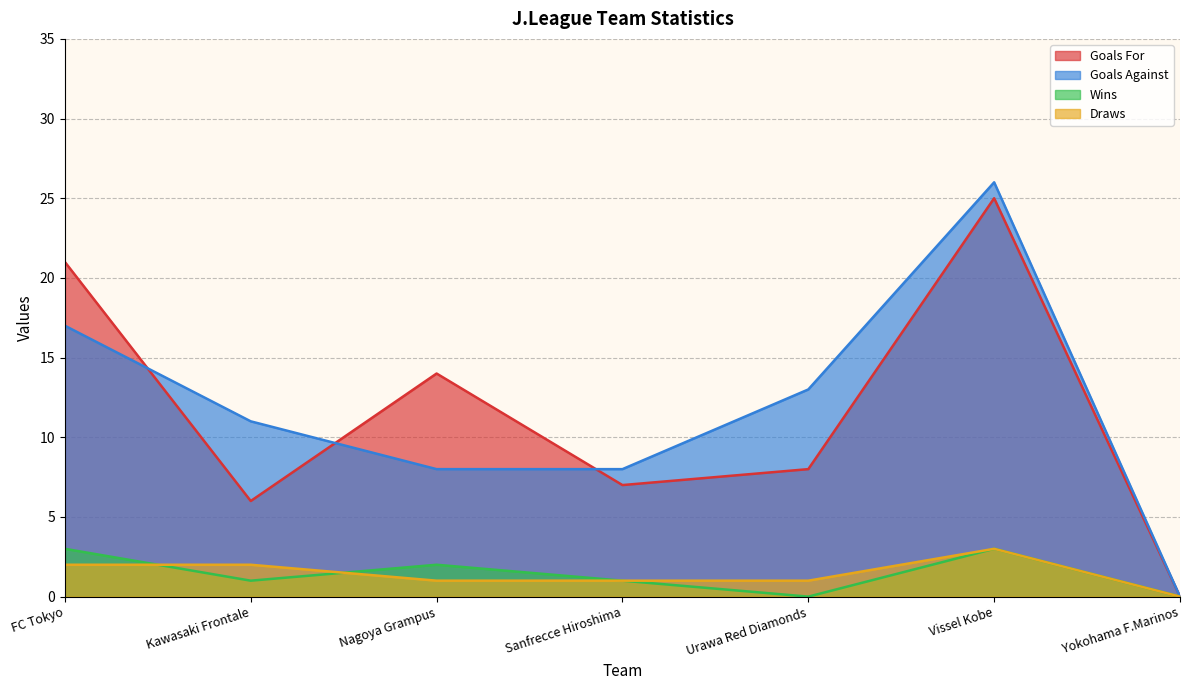

Reading left to right, what are all the values shown in this chart?

Goals For: FC Tokyo=21	Kawasaki Frontale=6	Nagoya Grampus=14	Sanfrecce Hiroshima=7	Urawa Red Diamonds=8	Vissel Kobe=25	Yokohama F.Marinos=0
Goals Against: FC Tokyo=17	Kawasaki Frontale=11	Nagoya Grampus=8	Sanfrecce Hiroshima=8	Urawa Red Diamonds=13	Vissel Kobe=26	Yokohama F.Marinos=0
Wins: FC Tokyo=3	Kawasaki Frontale=1	Nagoya Grampus=2	Sanfrecce Hiroshima=1	Urawa Red Diamonds=0	Vissel Kobe=3	Yokohama F.Marinos=0
Draws: FC Tokyo=2	Kawasaki Frontale=2	Nagoya Grampus=1	Sanfrecce Hiroshima=1	Urawa Red Diamonds=1	Vissel Kobe=3	Yokohama F.Marinos=0